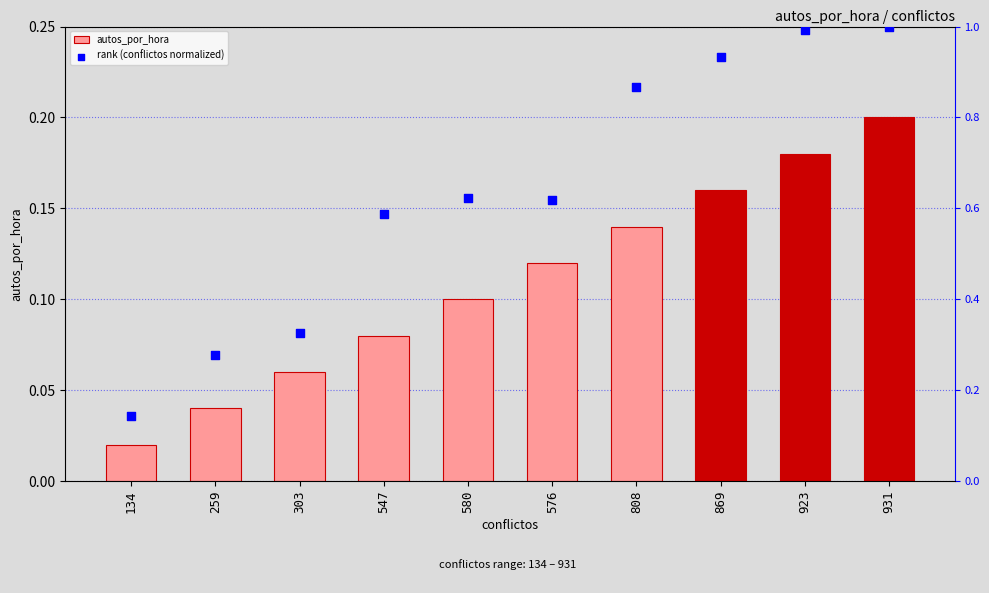

Which series has the largest total across all categories?

rank (conflictos normalized)